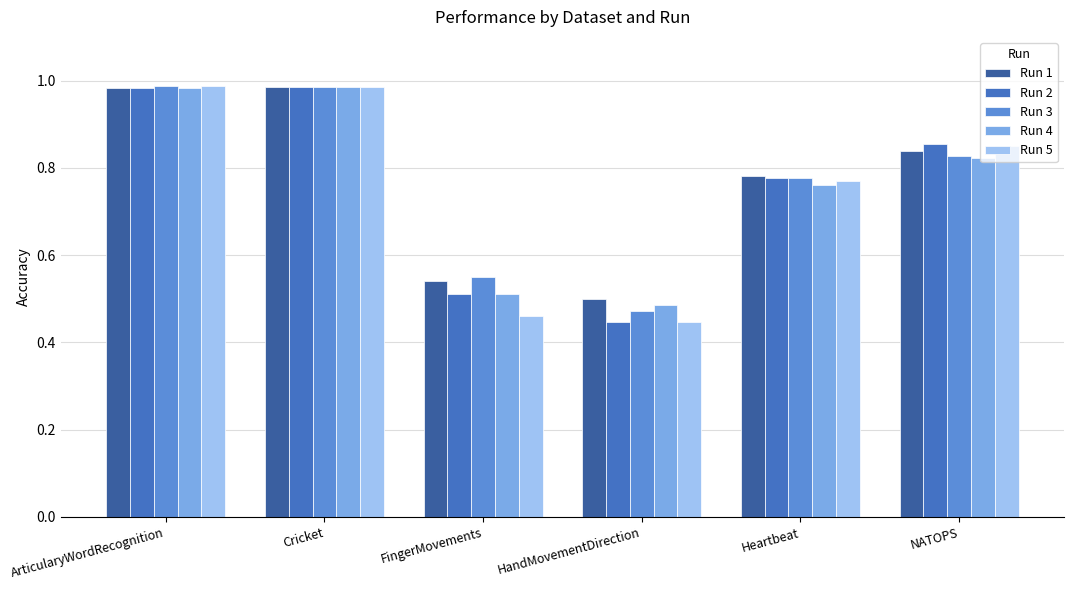

At which label does Run 1 reach its minimum?

HandMovementDirection